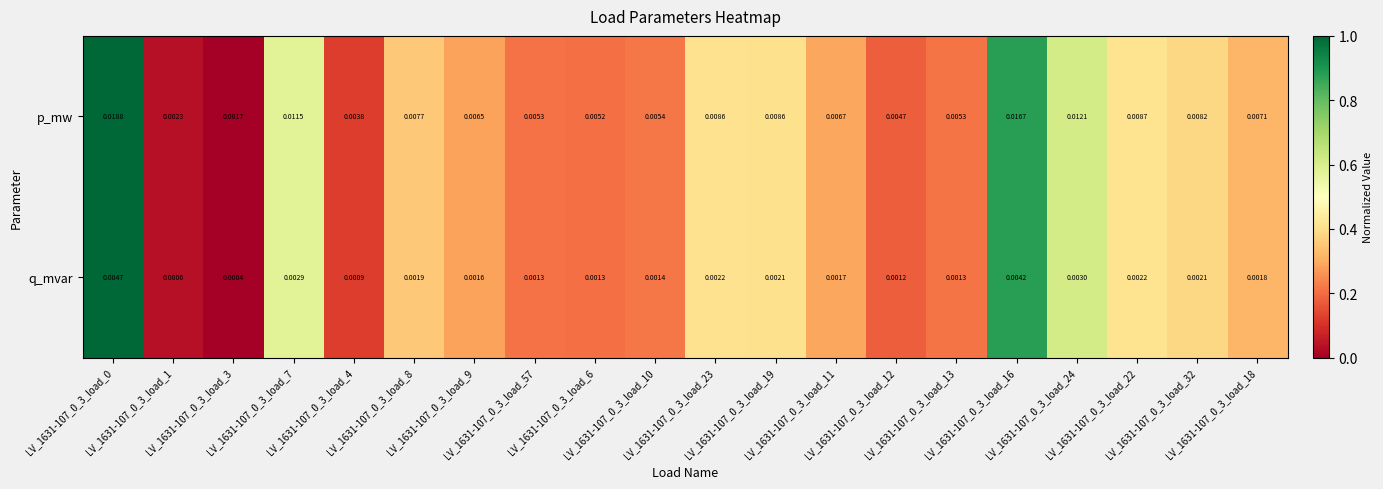

Rank the series at LV_1631-107_0_3_load_11 from lowest to highest value.

q_mvar, p_mw